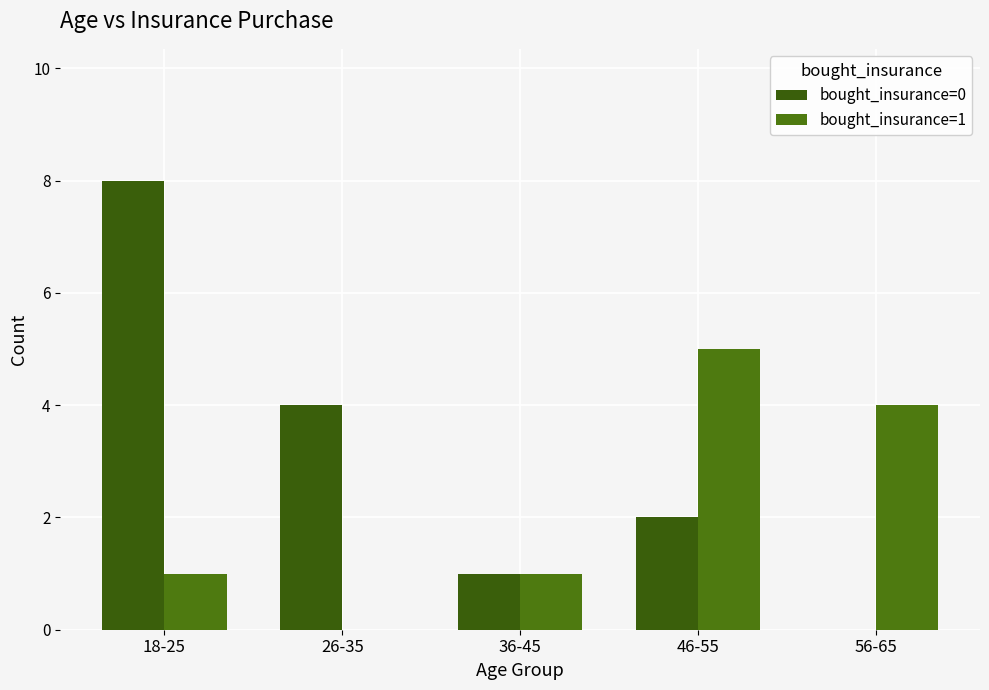

At 26-35, list the series in order from largest to smallest.

bought_insurance=0, bought_insurance=1